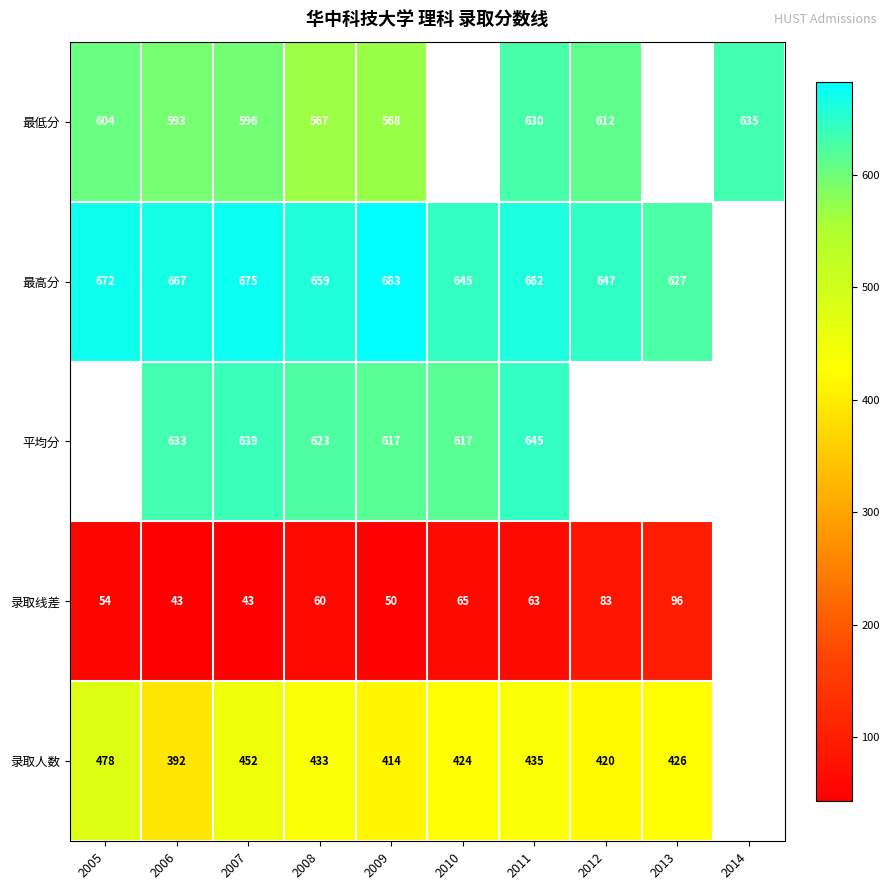

Which has a higher value, 2011 or 2013?

2013